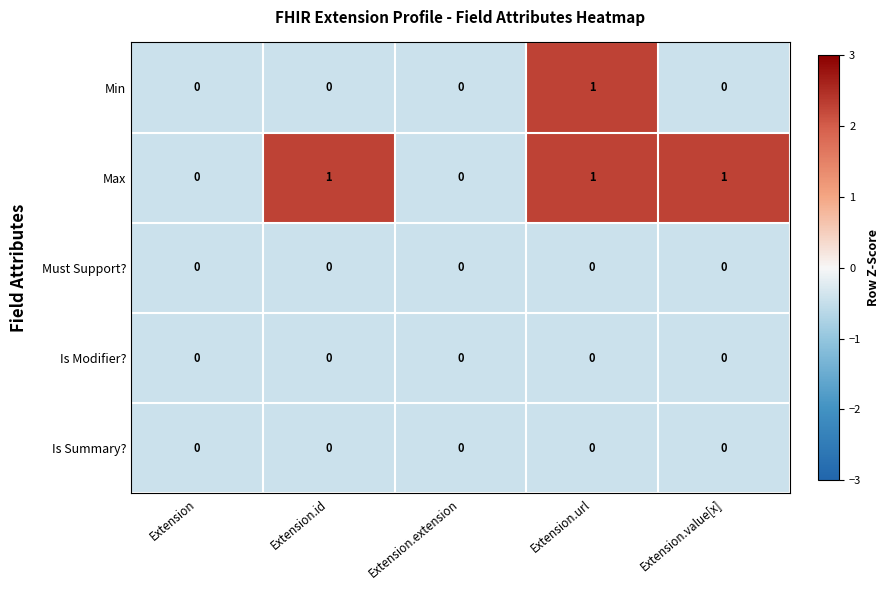

What is the sum of all Max values?

3